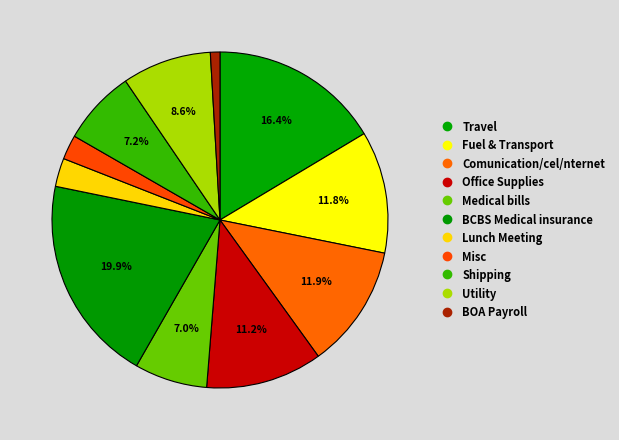

How many slices are in this pie chart?

11